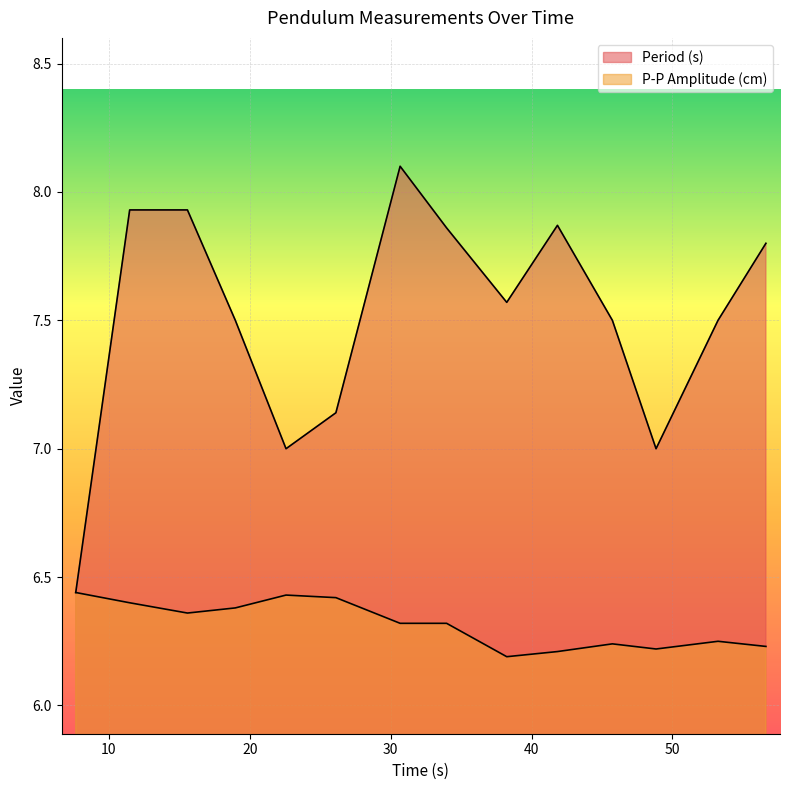

Reading left to right, extract all data points from this chart.

Period (s): 7.64=6.4	11.47=7.9	15.57=7.9	18.97=7.5	22.57=7.0	26.11=7.1	30.67=8.1	33.97=7.9	38.24=7.6	41.84=7.9	45.74=7.5	48.84=7.0	53.24=7.5	56.64=7.8
P-P Amplitude (cm): 7.64=6.4	11.47=6.4	15.57=6.4	18.97=6.4	22.57=6.4	26.11=6.4	30.67=6.3	33.97=6.3	38.24=6.2	41.84=6.2	45.74=6.2	48.84=6.2	53.24=6.2	56.64=6.2